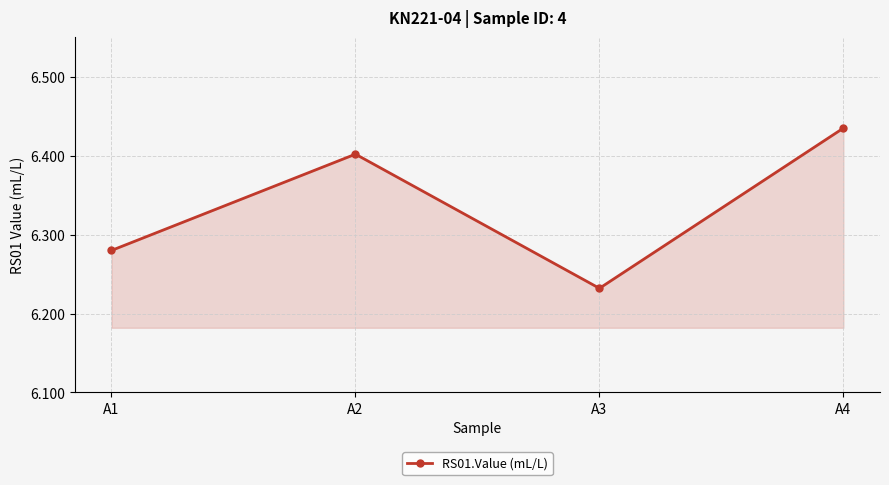

Which category has the lowest value across all series?

A3